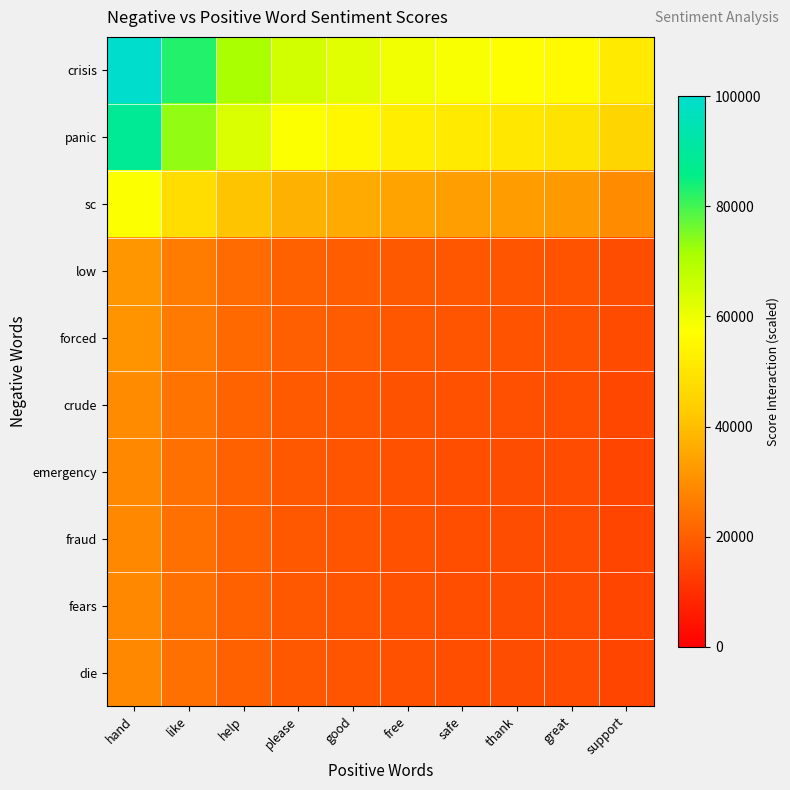

What is the smallest value displayed?

14739.7